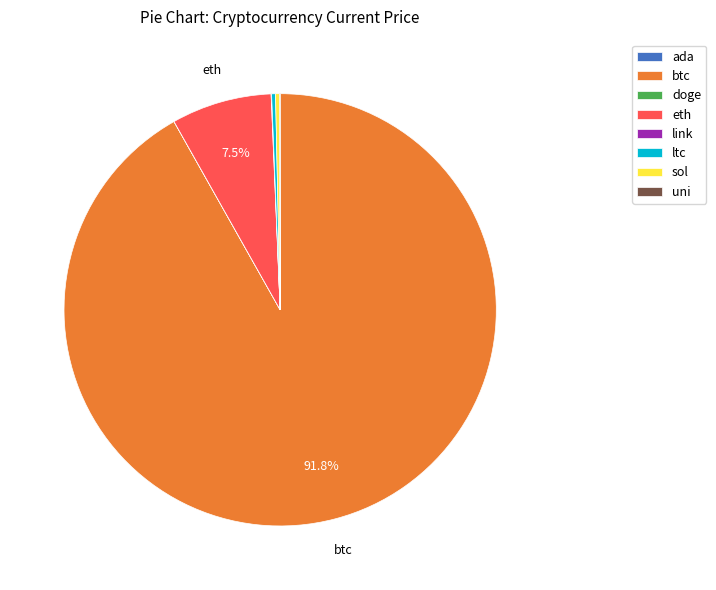

Does any single category account for the majority?

Yes